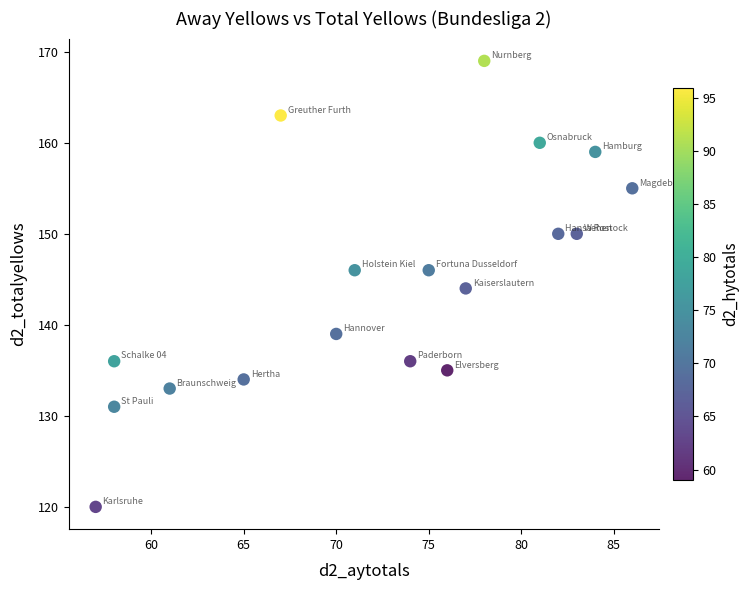

What is the range of X values (max minus min)?

29